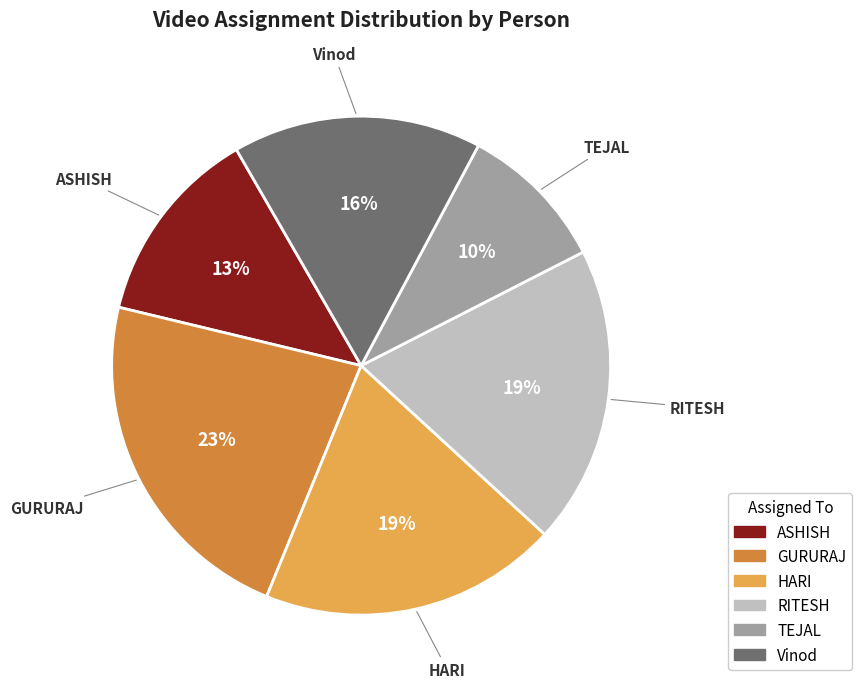

Which has a higher value, HARI or TEJAL?

HARI